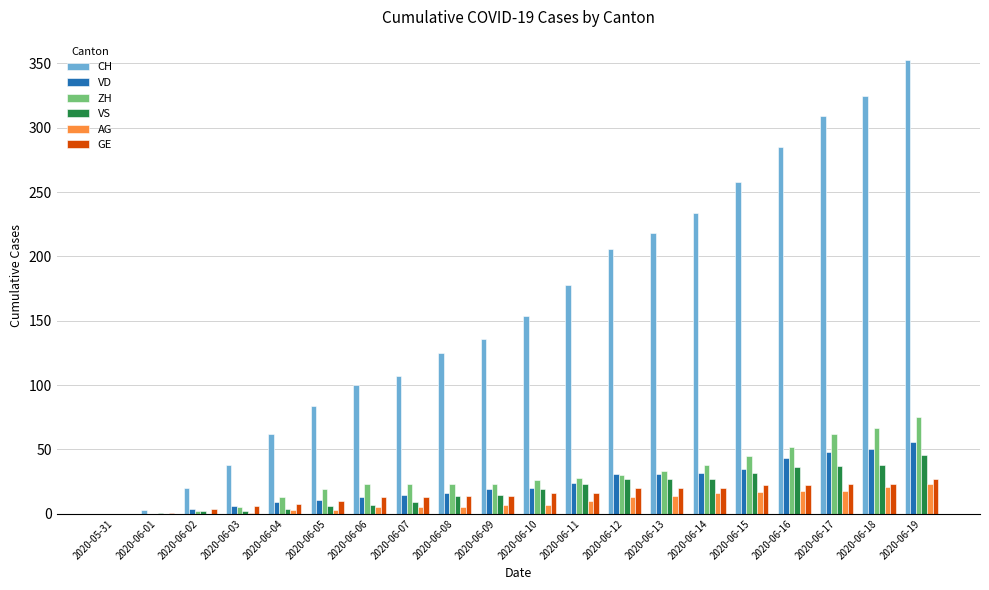

Are the bars horizontal?

No